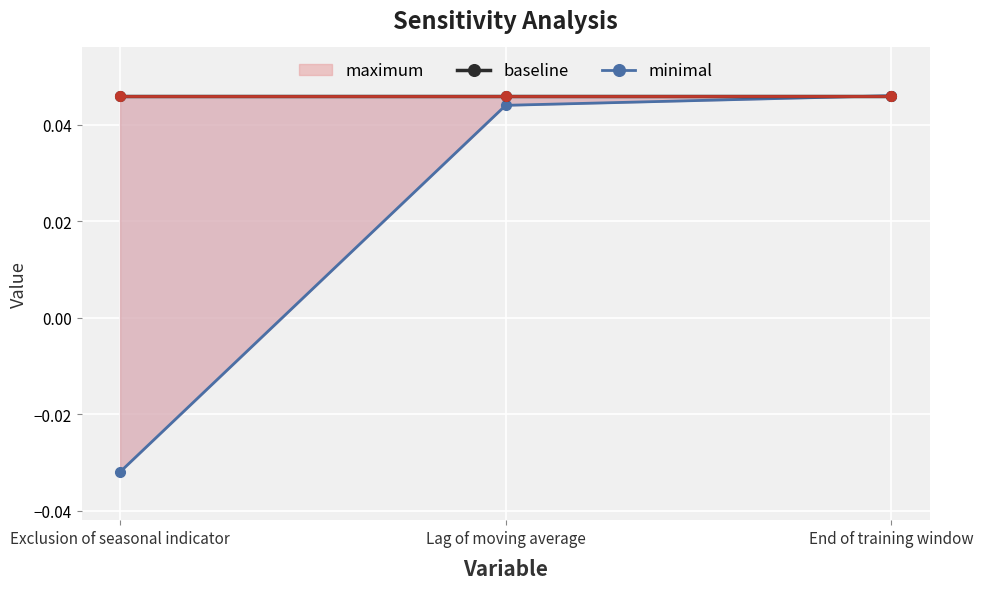

At which label is minimal closest to 0?

Exclusion of seasonal indicator